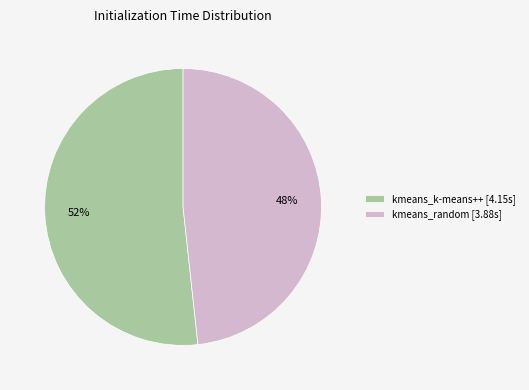

Which has a higher value, kmeans_k-means++ [4.15s] or kmeans_random [3.88s]?

kmeans_k-means++ [4.15s]